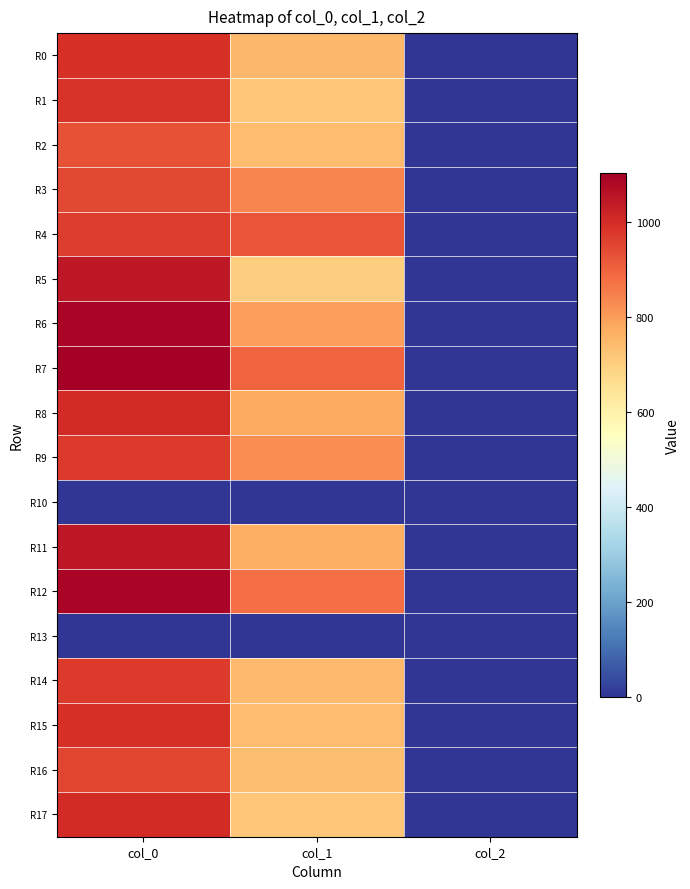

Reading left to right, list all the values displayed in this chart.

R0: col_0=990.0	col_1=749.2	col_2=2.0
R1: col_0=986.7	col_1=715.5	col_2=2.0
R2: col_0=926.7	col_1=739.1	col_2=2.0
R3: col_0=946.7	col_1=840.4	col_2=2.0
R4: col_0=966.7	col_1=924.8	col_2=2.0
R5: col_0=1043.3	col_1=698.6	col_2=2.0
R6: col_0=1090.0	col_1=793.1	col_2=2.0
R7: col_0=1103.3	col_1=894.4	col_2=2.0
R8: col_0=1000.0	col_1=772.9	col_2=2.0
R9: col_0=970.0	col_1=826.9	col_2=2.0
R10: col_0=0.0	col_1=0.0	col_2=0.0
R11: col_0=1043.3	col_1=766.1	col_2=2.0
R12: col_0=1090.0	col_1=877.5	col_2=2.0
R13: col_0=0.0	col_1=0.0	col_2=0.0
R14: col_0=973.3	col_1=742.5	col_2=2.0
R15: col_0=993.3	col_1=739.1	col_2=2.0
R16: col_0=950.0	col_1=735.8	col_2=2.0
R17: col_0=1003.3	col_1=715.5	col_2=2.0